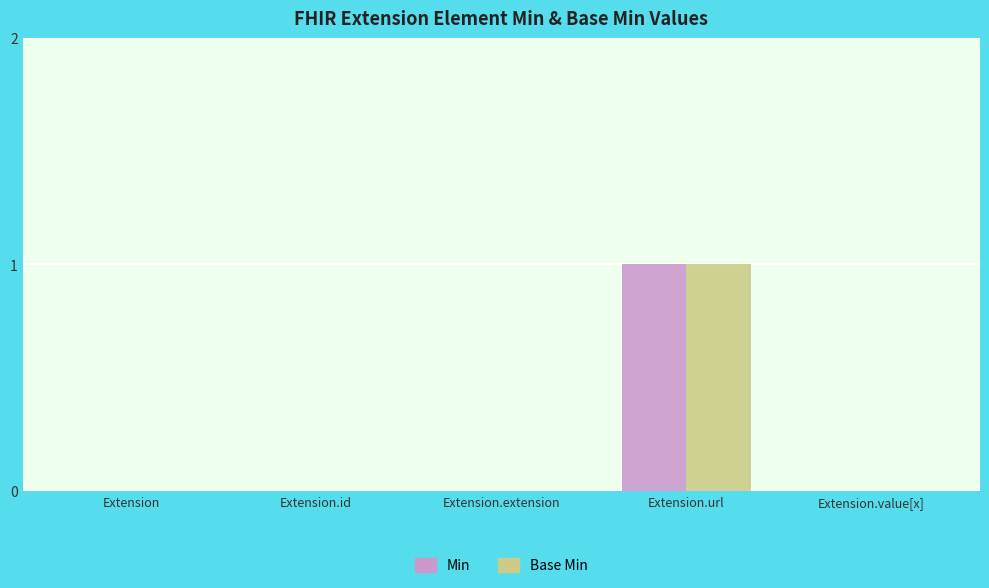

Which category has the highest value in the Min series?

Extension.url